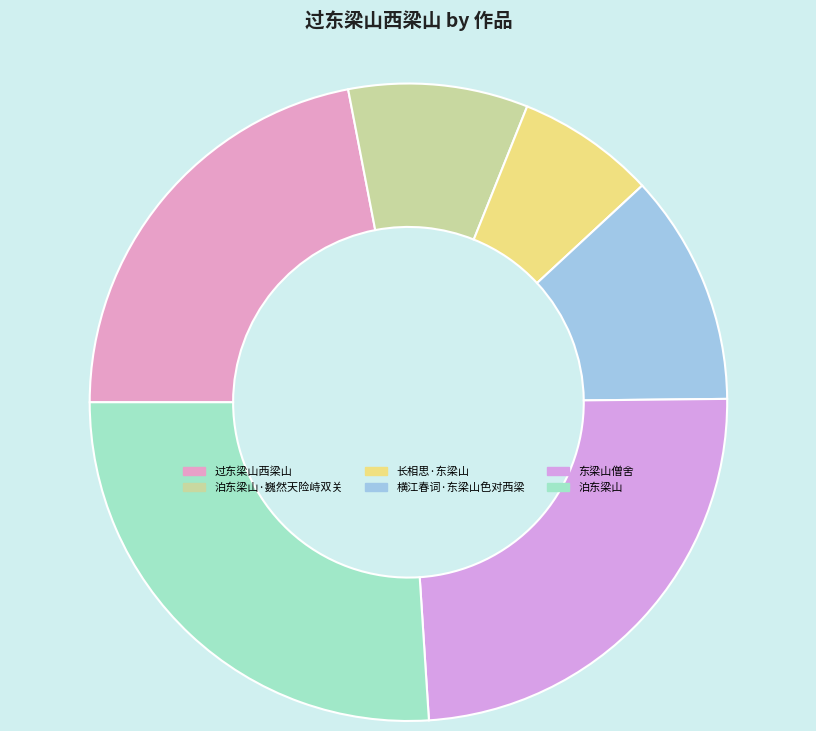

Is there any slice that represents more than half of the pie?

No